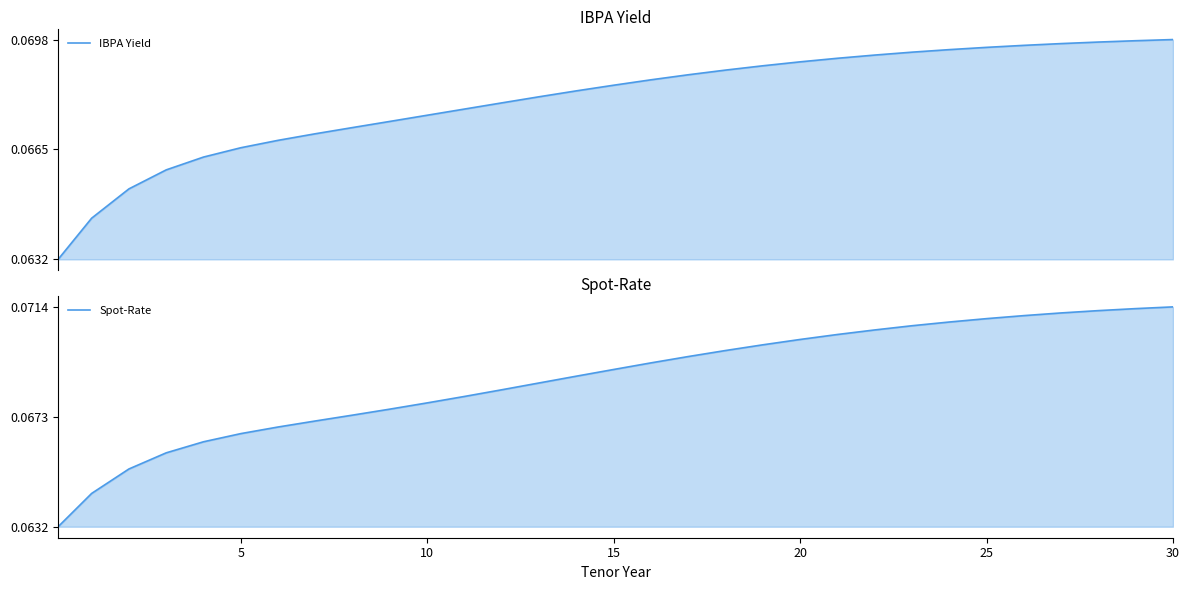

What is the label of the 25th point from the left?

24